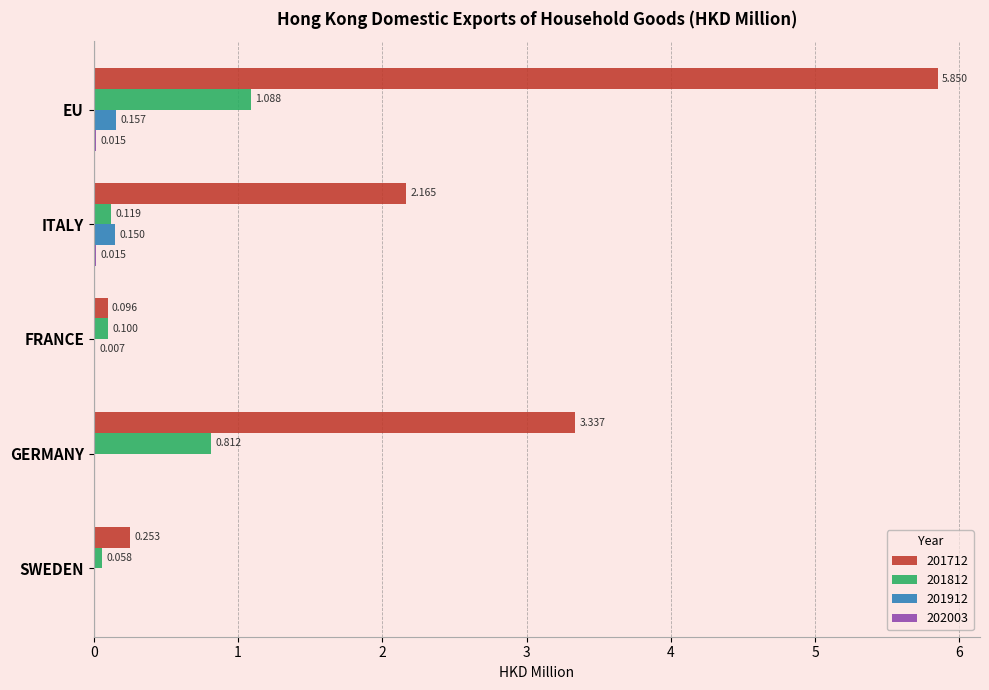

Where is 201712 nearest to the value 2?

ITALY